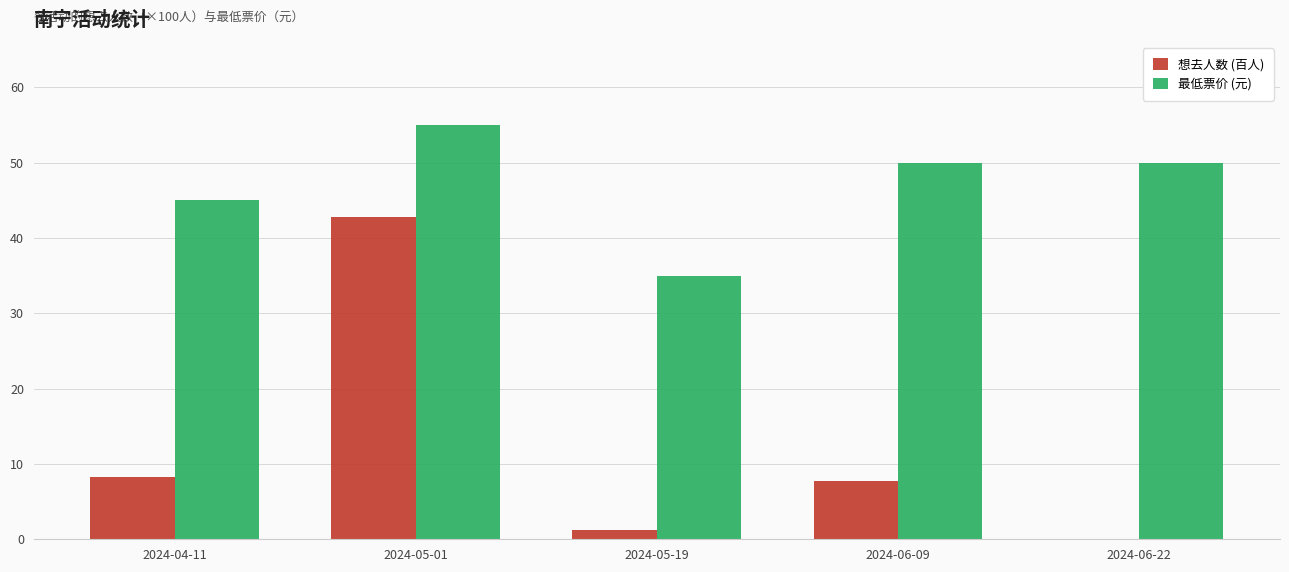

Read the 最低票价 (元) value at 2024-05-01.

55.0